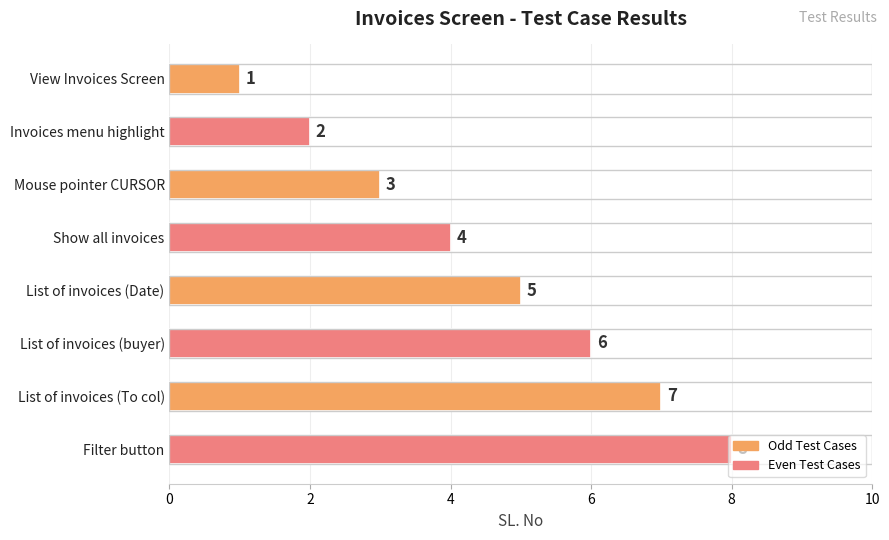

How many data points are less than 5?

4